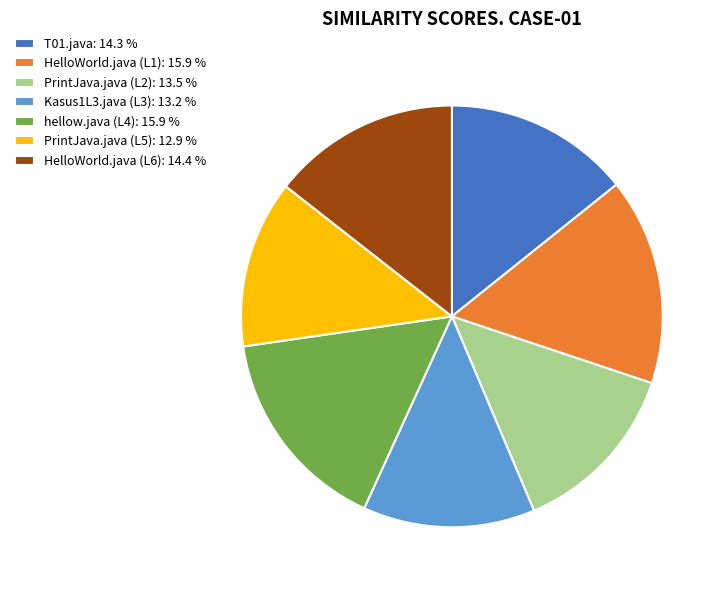

Which has a higher value, HelloWorld.java (L1): 15.9 % or Kasus1L3.java (L3): 13.2 %?

HelloWorld.java (L1): 15.9 %